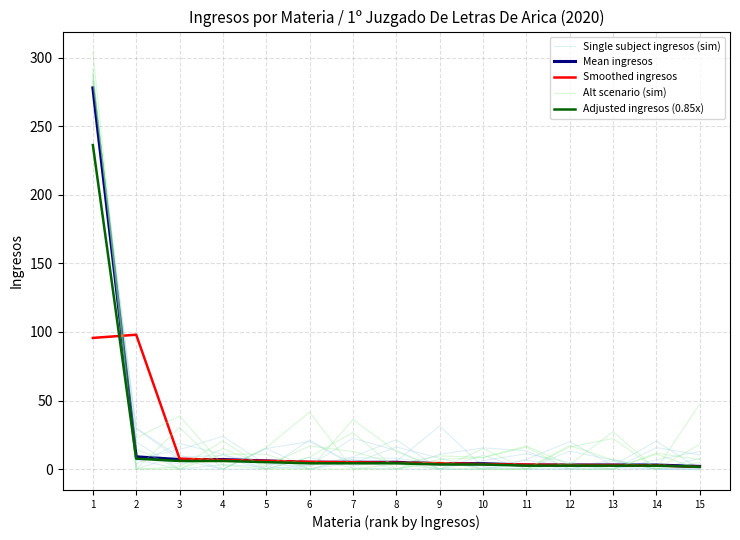

What is the difference between the maximum and minimum values in the Mean ingresos series?

276.0